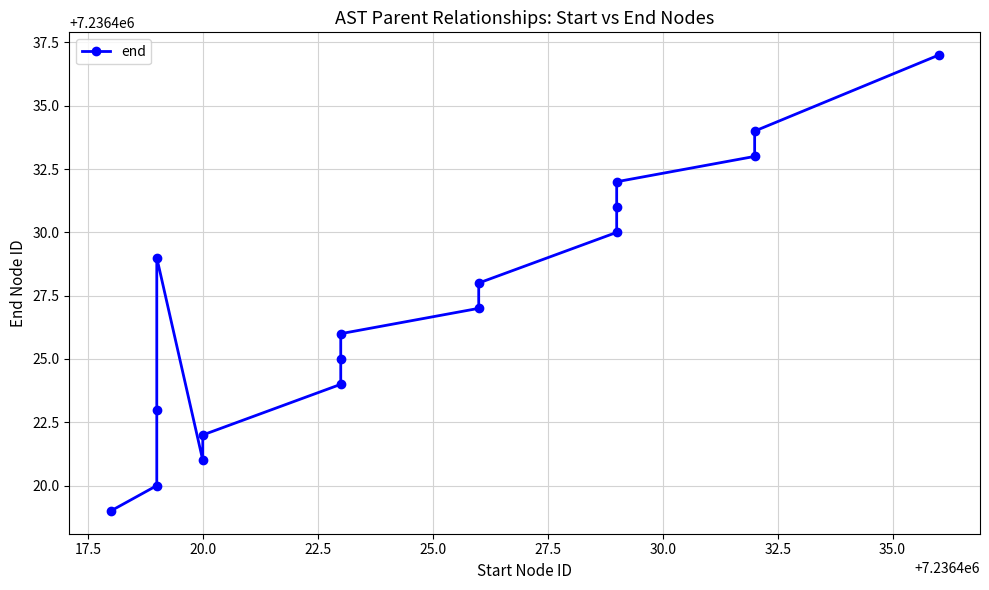

How many lines are shown in the chart?

1